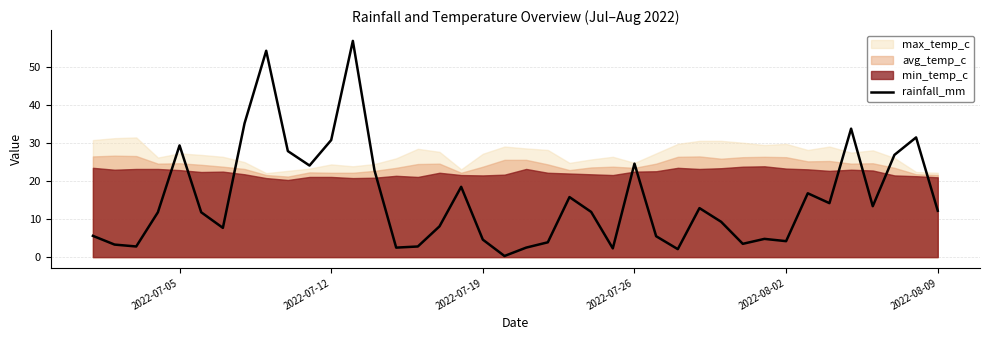

How many interior local peaks (higher than both neighbors) does the data have?

11